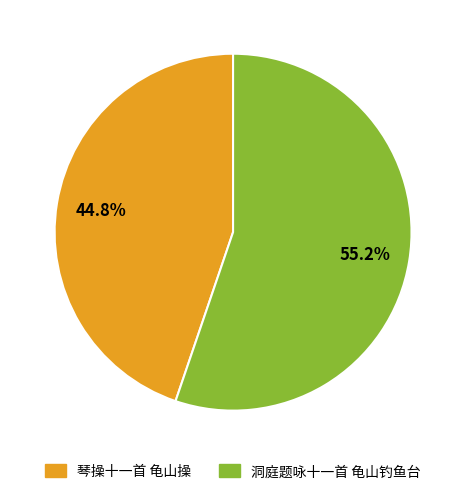

Rank the categories by value from lowest to highest.

琴操十一首 龟山操, 洞庭题咏十一首 龟山钓鱼台